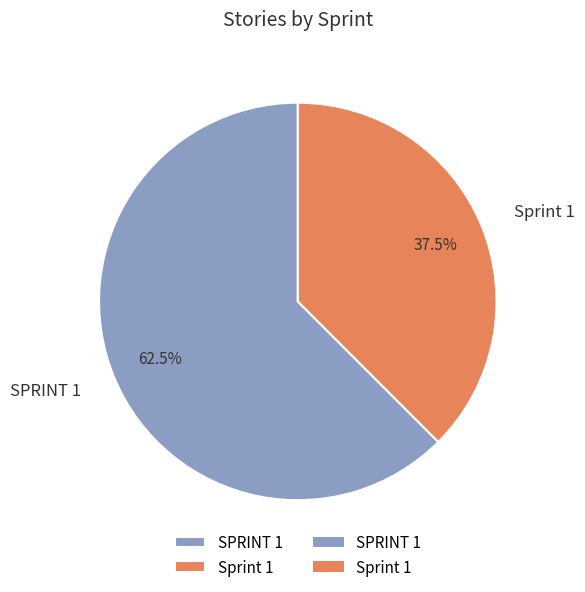

Is it true that SPRINT 1 is 70% of the pie?

False